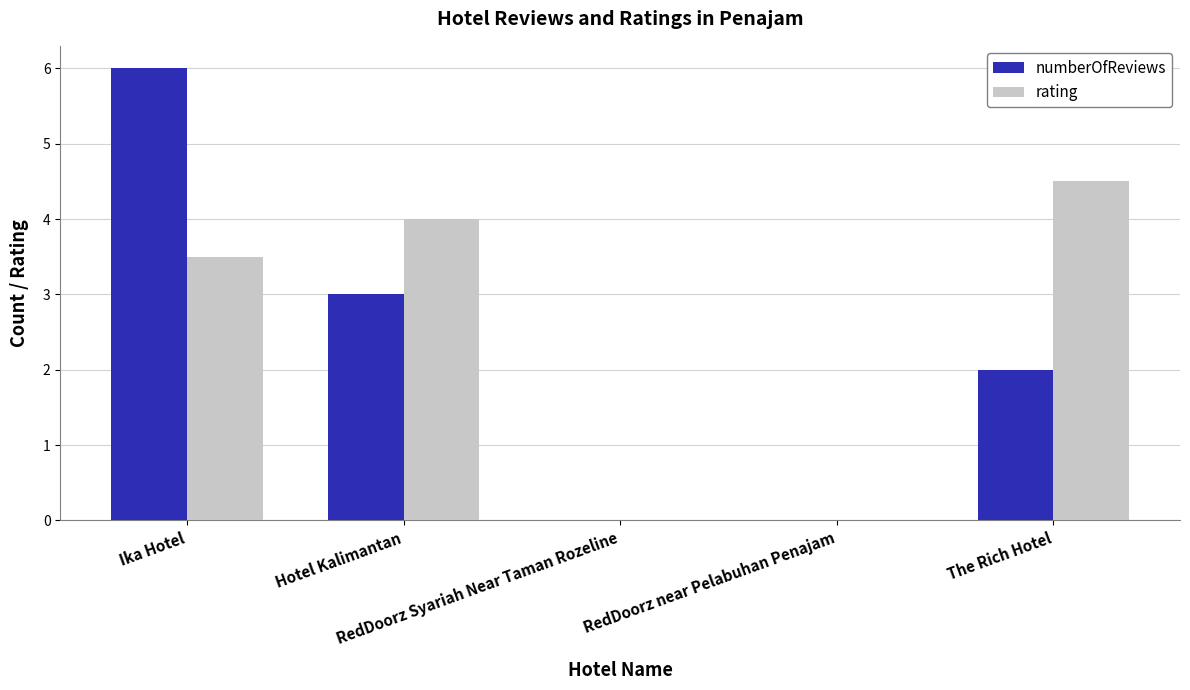

What is the sum of all numberOfReviews values?

11.0